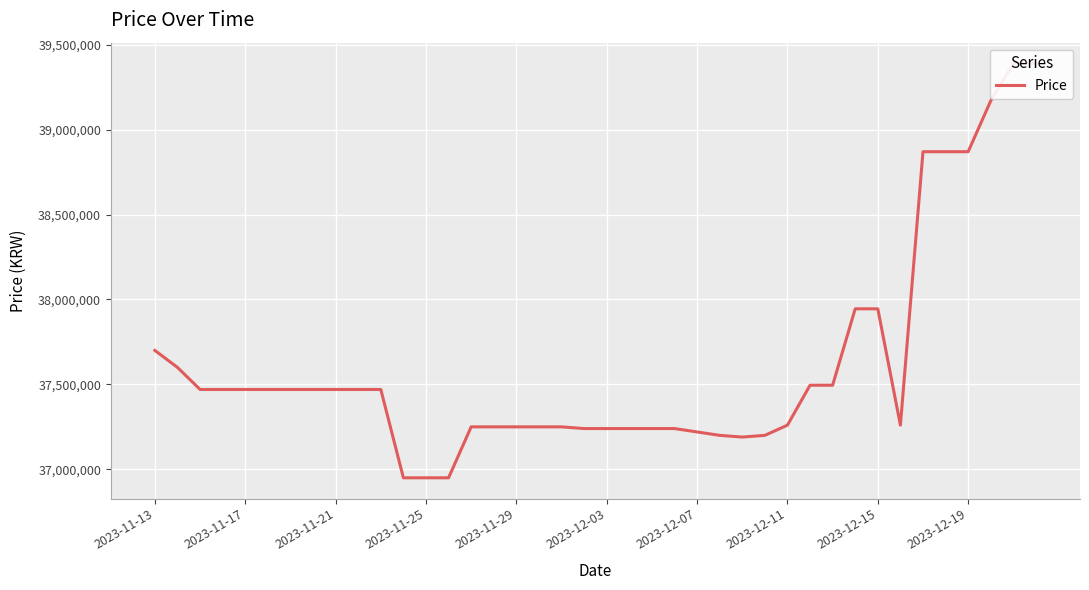

At which label does the data first exceed 37470000?

2023-11-13